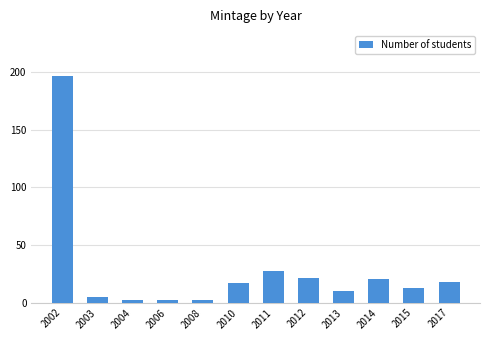

Which category has the highest value across all series?

2002